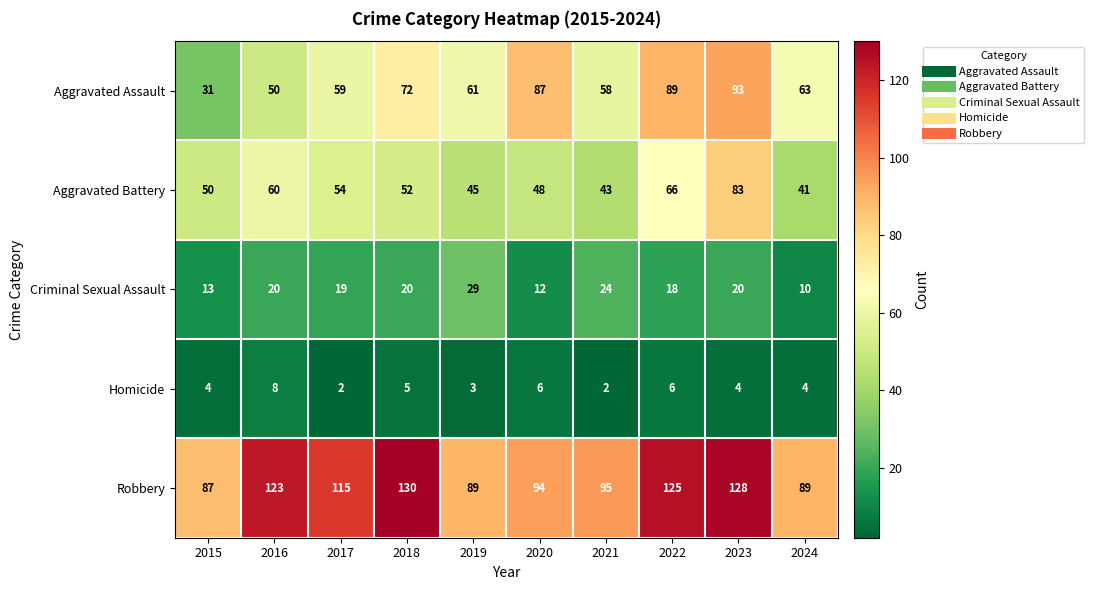

At which category is the sum across all series the highest?

2023